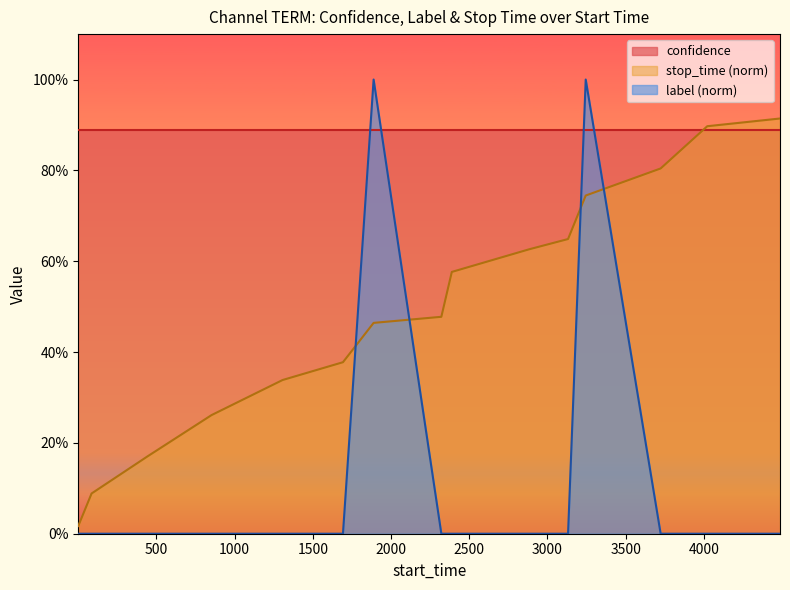

What is the value of the stop_time_norm point at the 8th from the left?

0.5